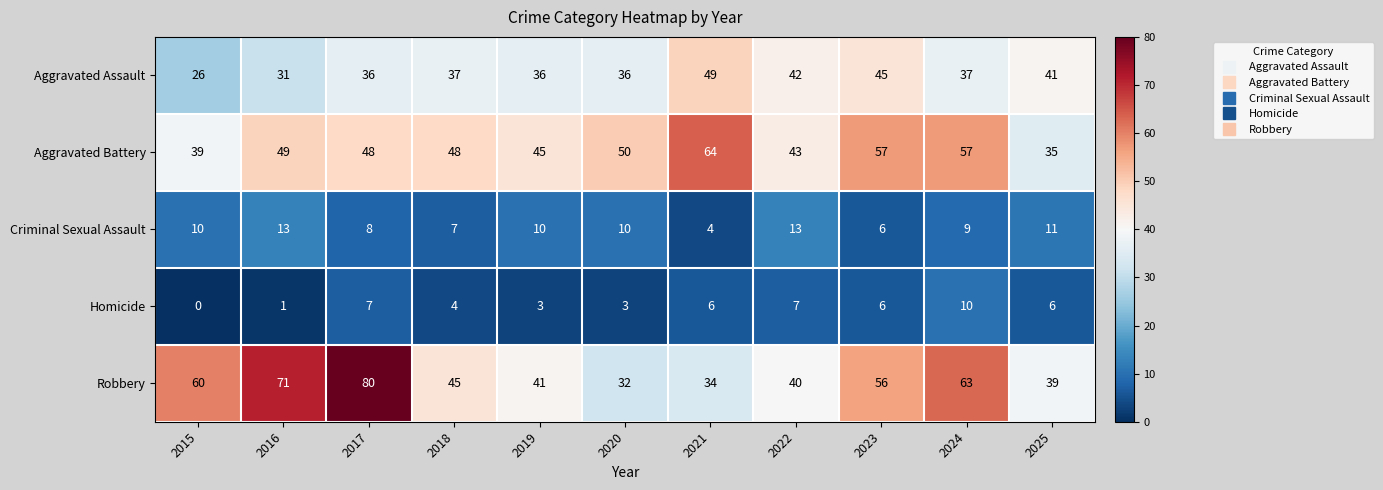

List the labels in order of Robbery value, largest first.

2017, 2016, 2024, 2015, 2023, 2018, 2019, 2022, 2025, 2021, 2020